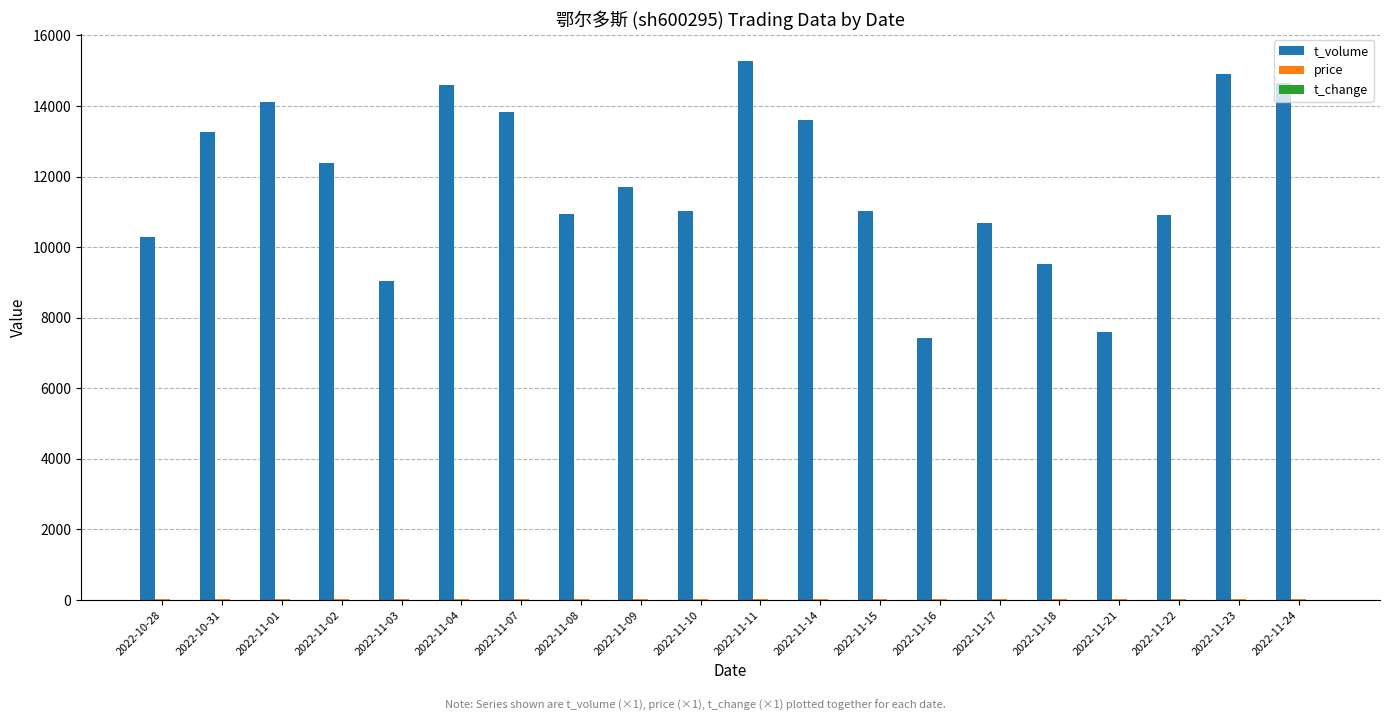

Which category has the highest value in the t_volume series?

2022-11-11